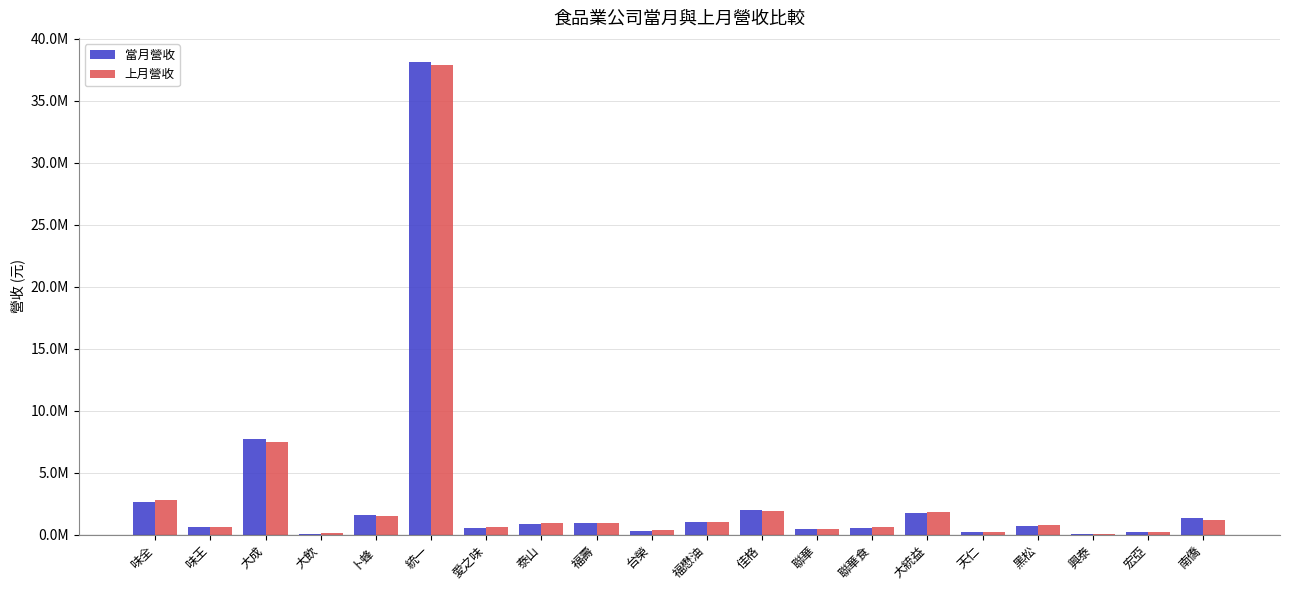

Rank the series at 台榮 from lowest to highest value.

當月營收, 上月營收